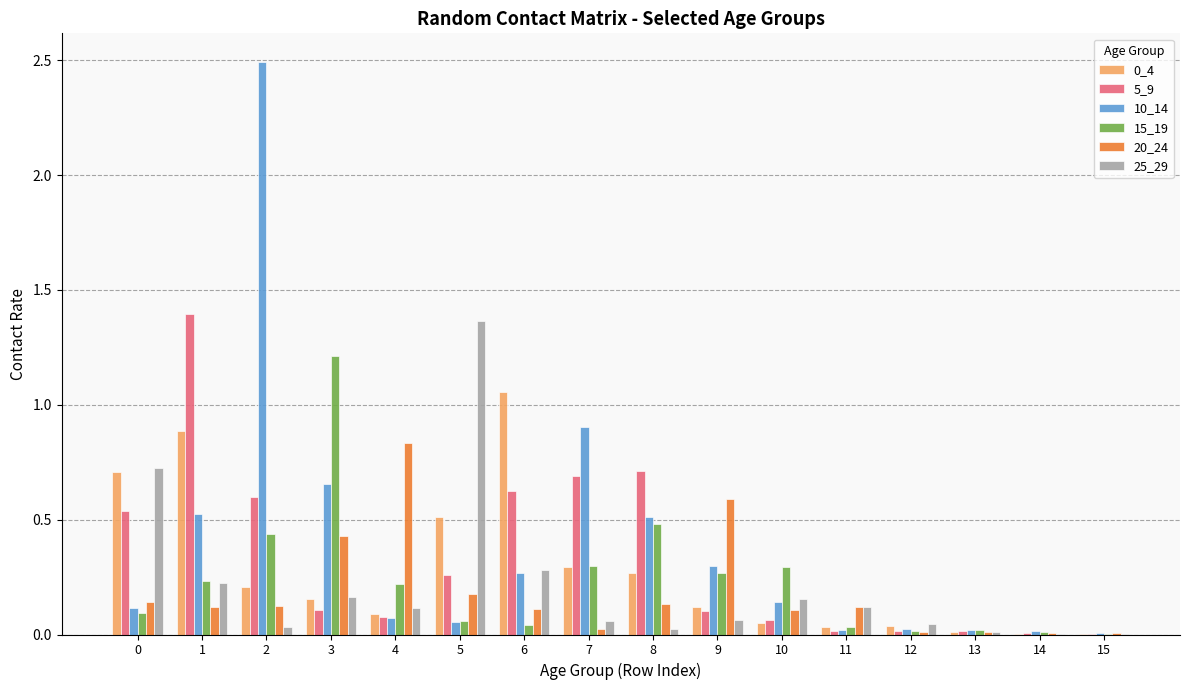

What is the greatest value displayed?

2.5